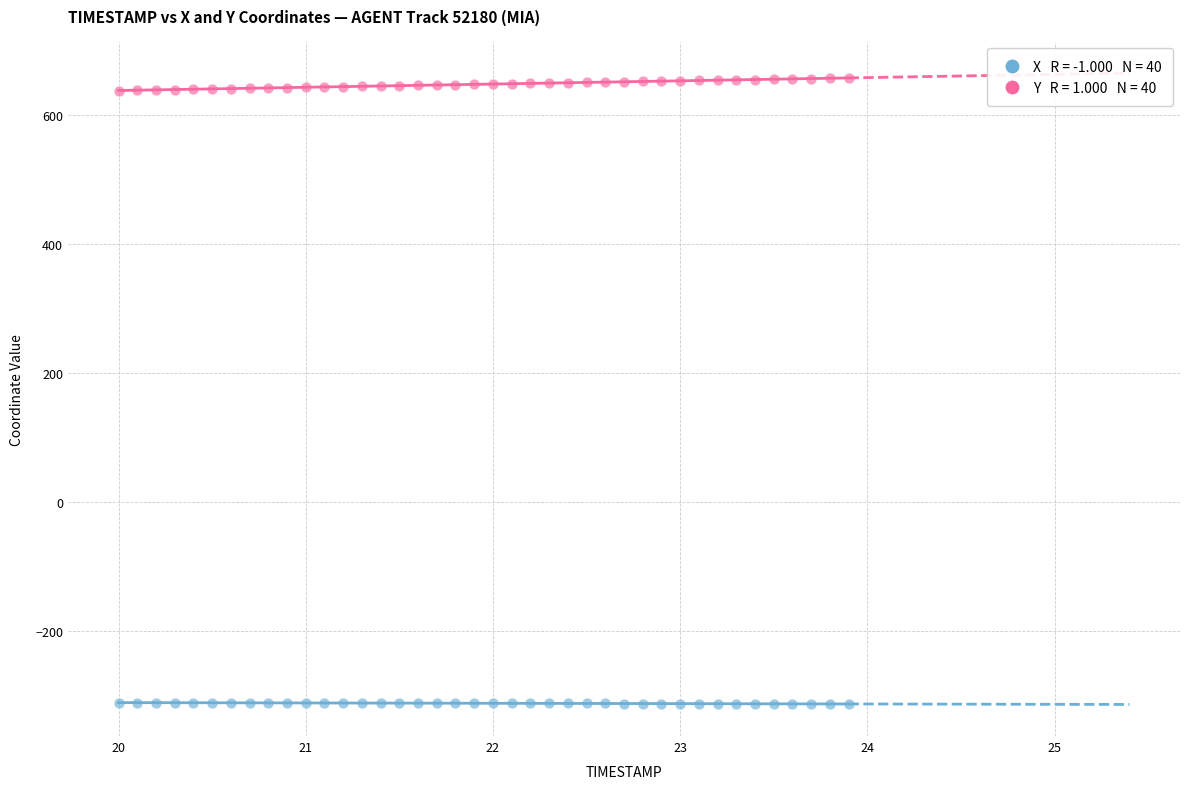

Across all data points, what is the range of Y values (max minus min)?

969.5